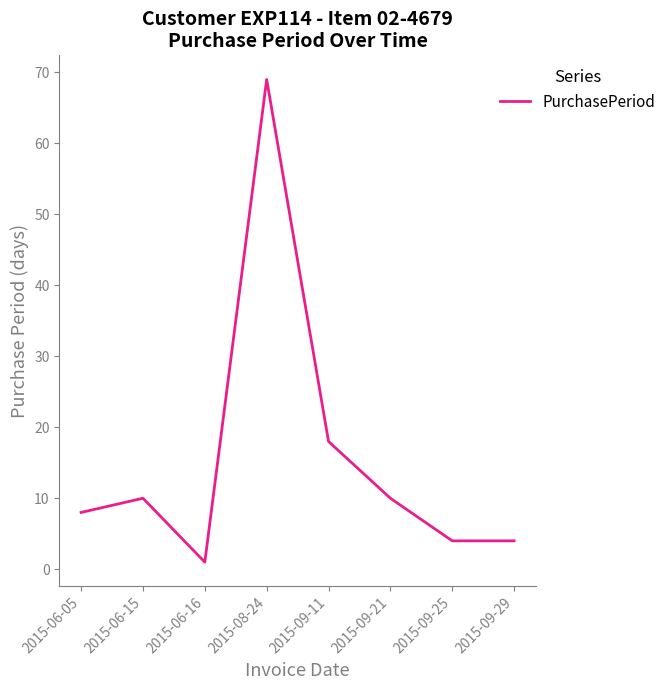

Reading left to right, list all the values displayed in this chart.

8	10	1	69	18	10	4	4